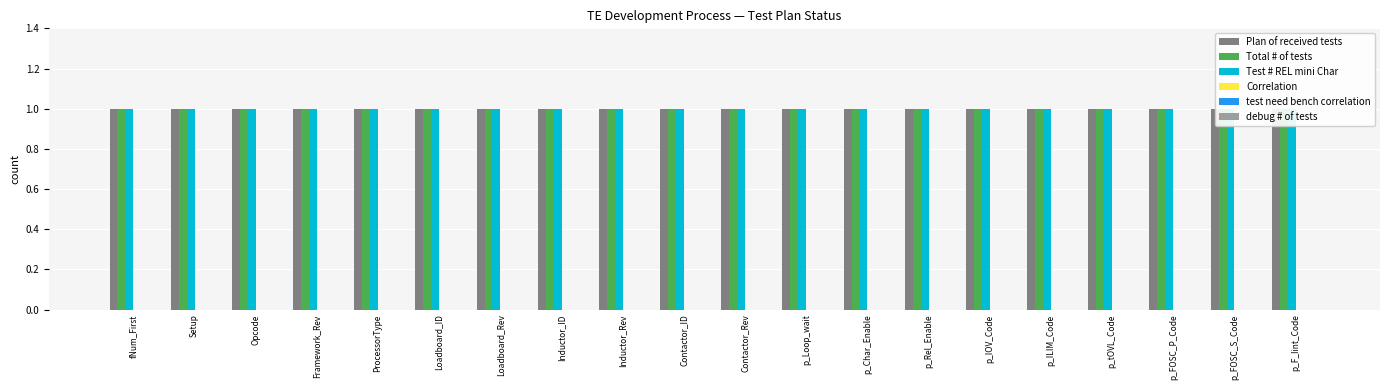

How many bars are there in total?

120